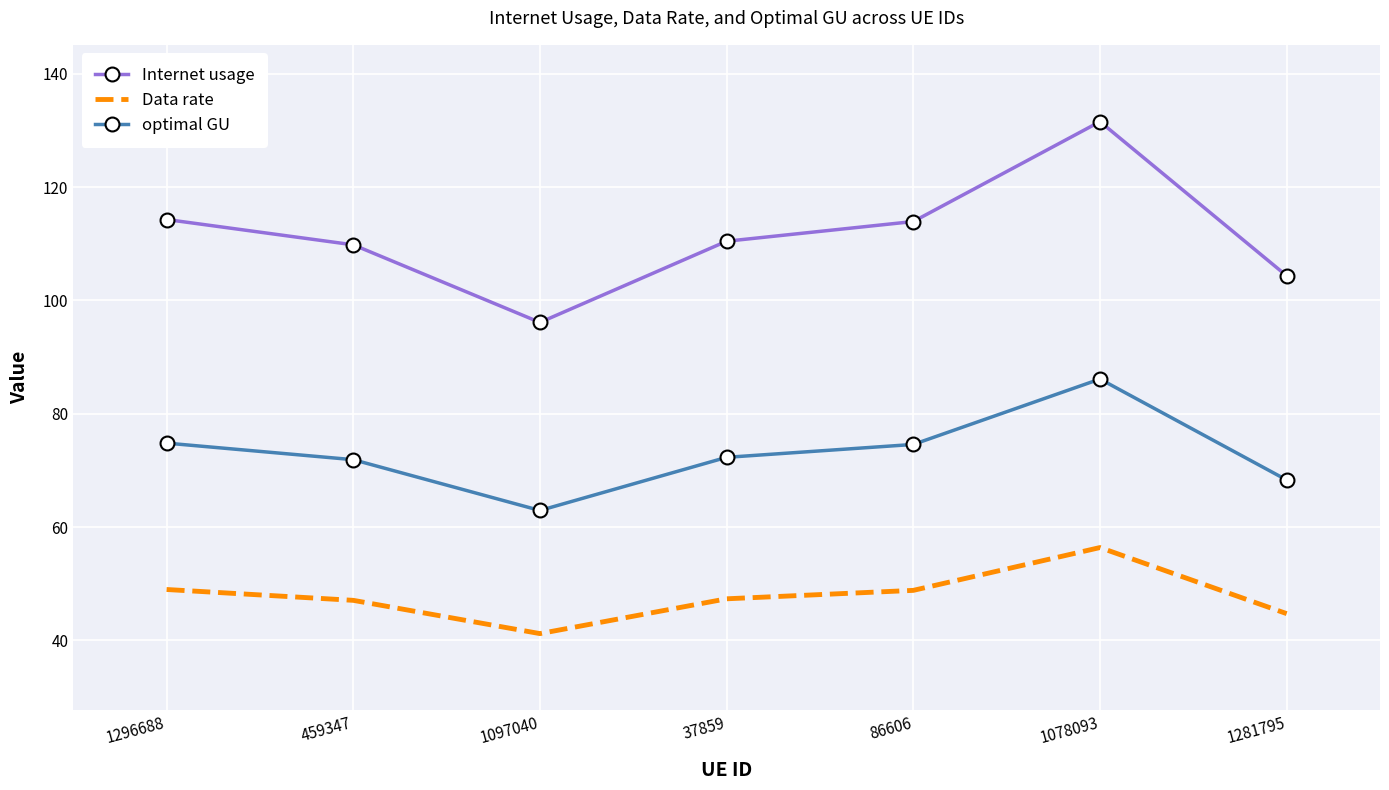

The value of Data rate at 86606 is 48.8. True or false?

True